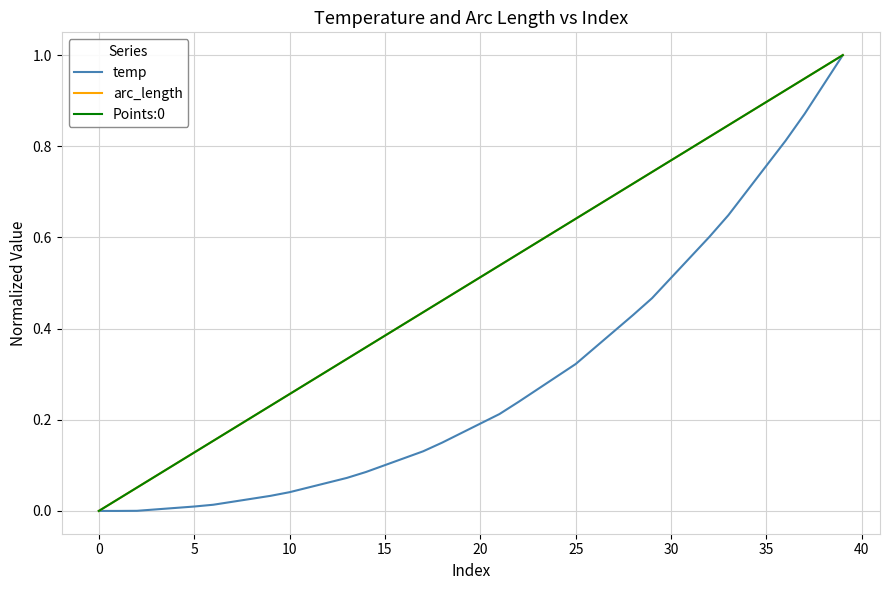

How many lines are shown in the chart?

3